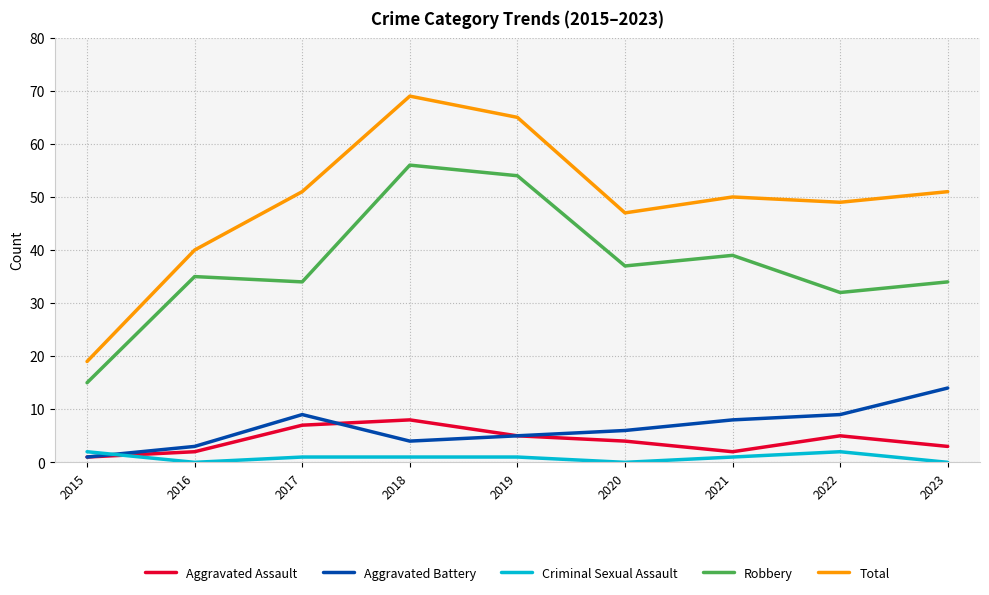

Reading left to right, what are all the values shown in this chart?

Aggravated Assault: 2015=1	2016=2	2017=7	2018=8	2019=5	2020=4	2021=2	2022=5	2023=3
Aggravated Battery: 2015=1	2016=3	2017=9	2018=4	2019=5	2020=6	2021=8	2022=9	2023=14
Criminal Sexual Assault: 2015=2	2016=0	2017=1	2018=1	2019=1	2020=0	2021=1	2022=2	2023=0
Robbery: 2015=15	2016=35	2017=34	2018=56	2019=54	2020=37	2021=39	2022=32	2023=34
Total: 2015=19	2016=40	2017=51	2018=69	2019=65	2020=47	2021=50	2022=49	2023=51